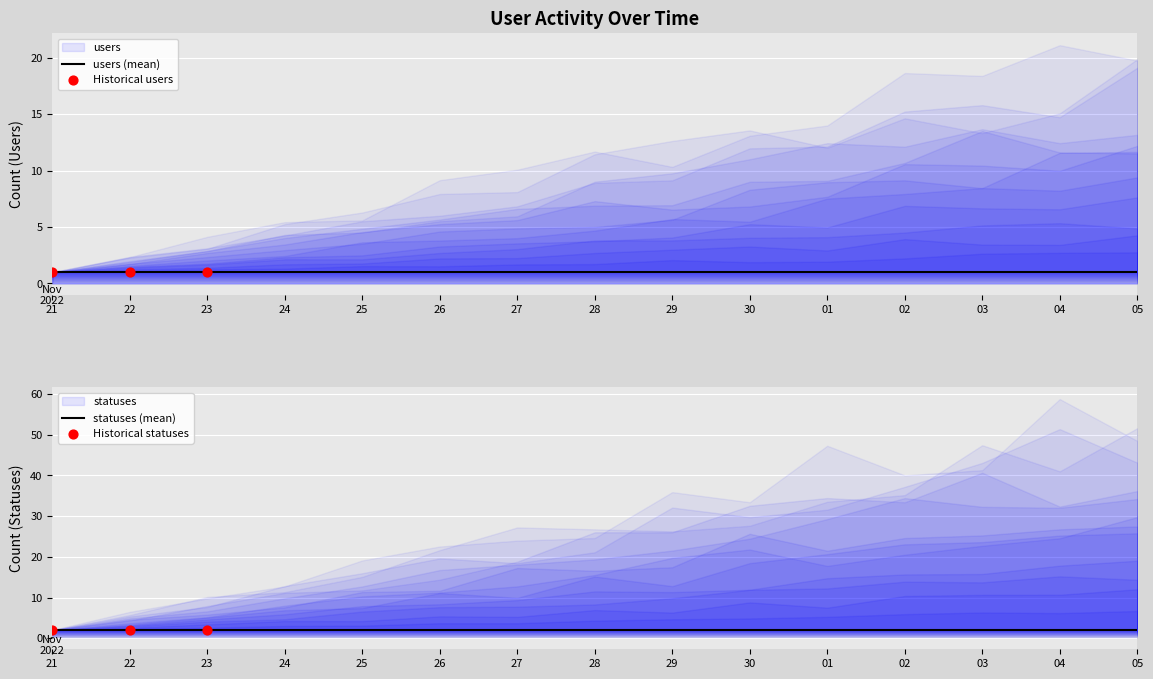

Is the value of statuses at 2022-11-21 greater than the value of users at 2022-12-05?

Yes